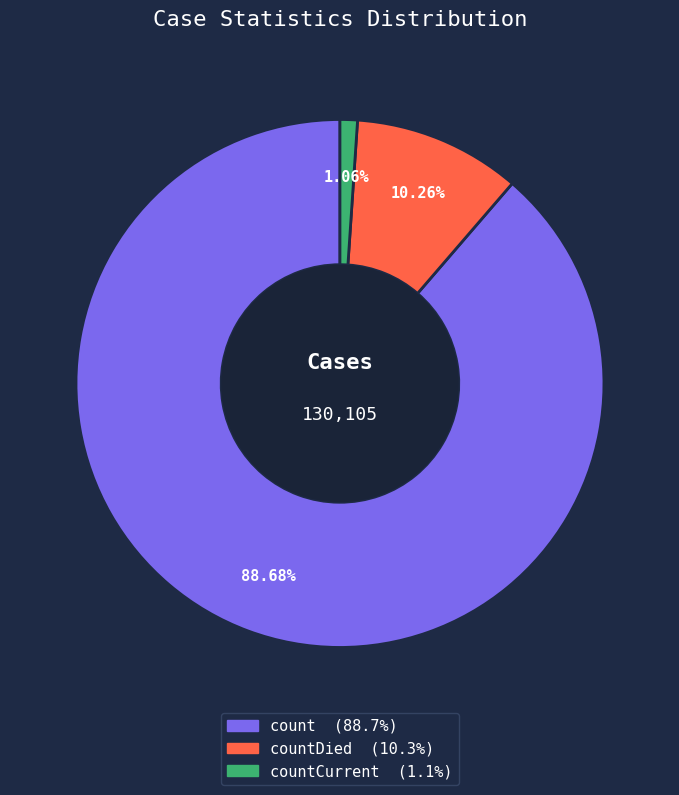

Count the number of slices in the pie.

3